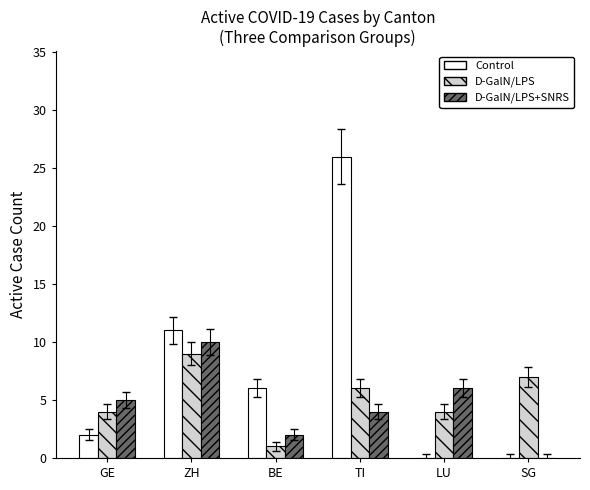

What is the total value across all series at BE?

9